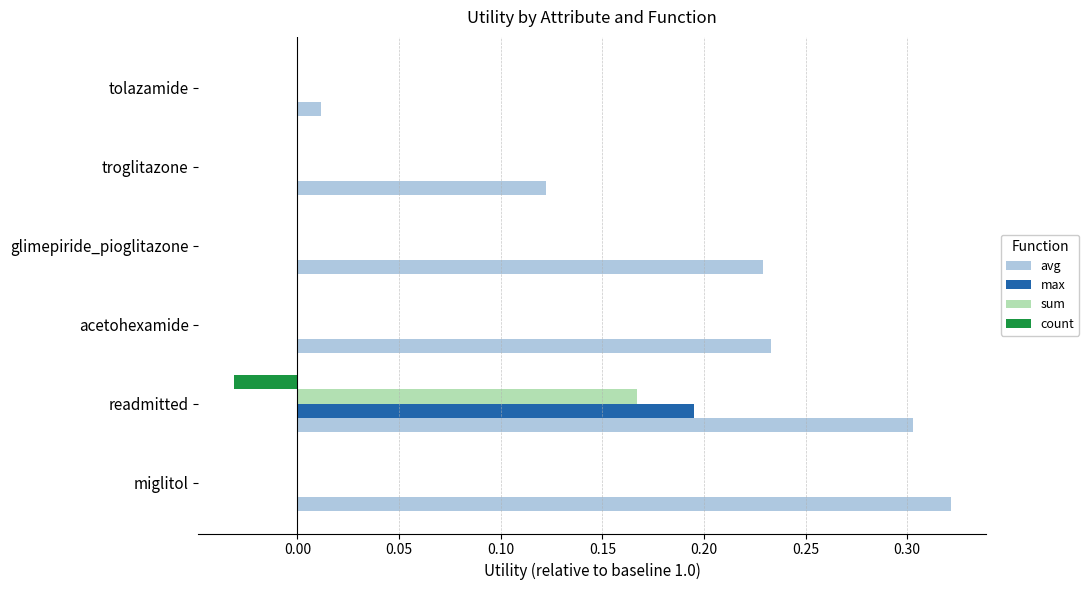

What is the sum of all avg values?

1.2